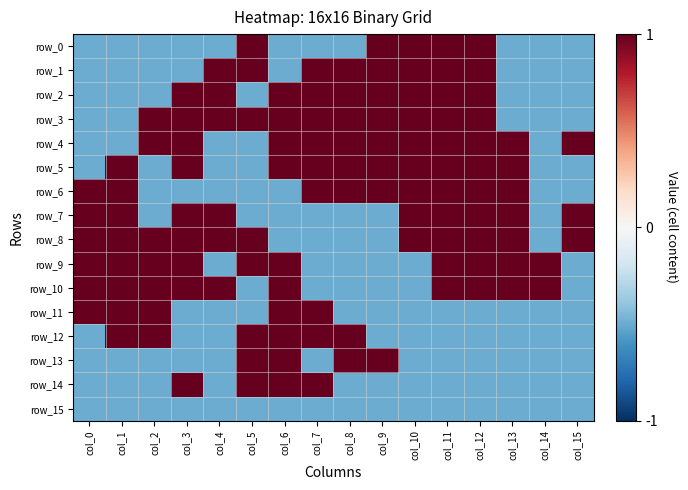

Which series changed the most between col_3 and col_14?

row_2